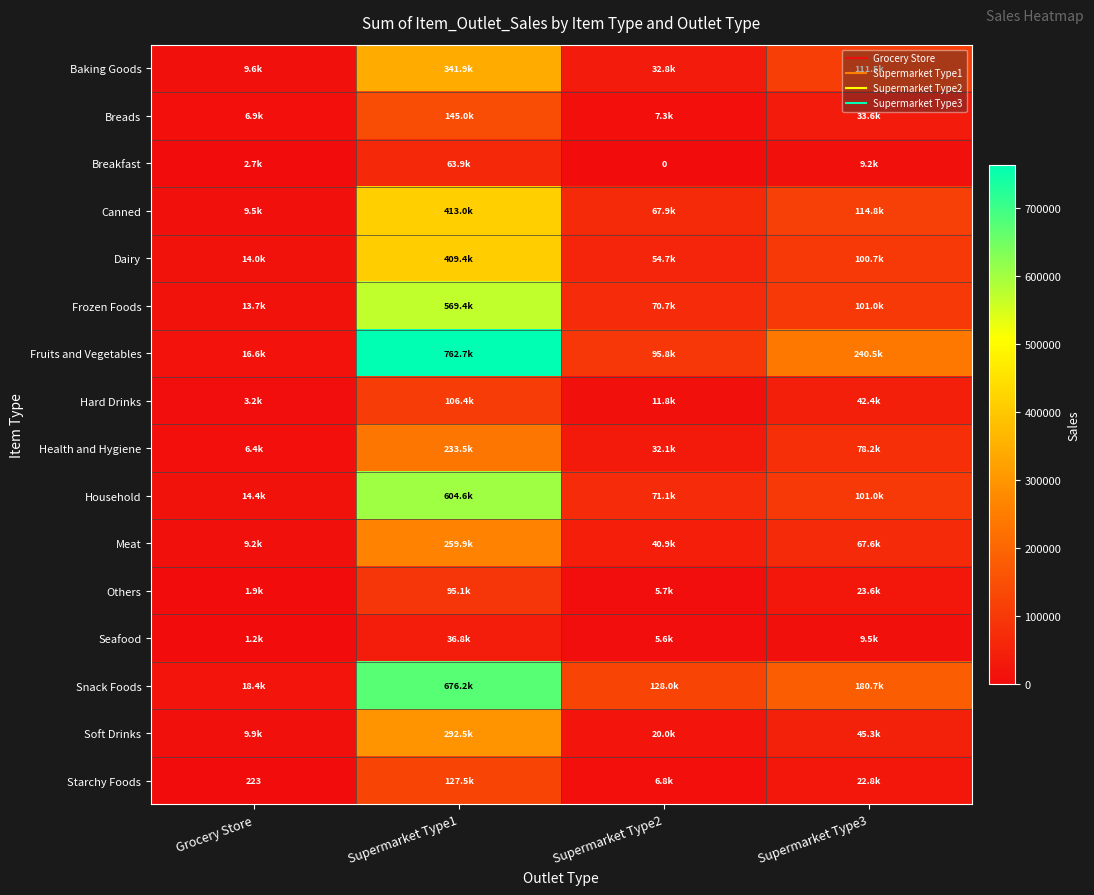

Rank the categories by Frozen Foods value from lowest to highest.

Grocery Store, Supermarket Type2, Supermarket Type3, Supermarket Type1